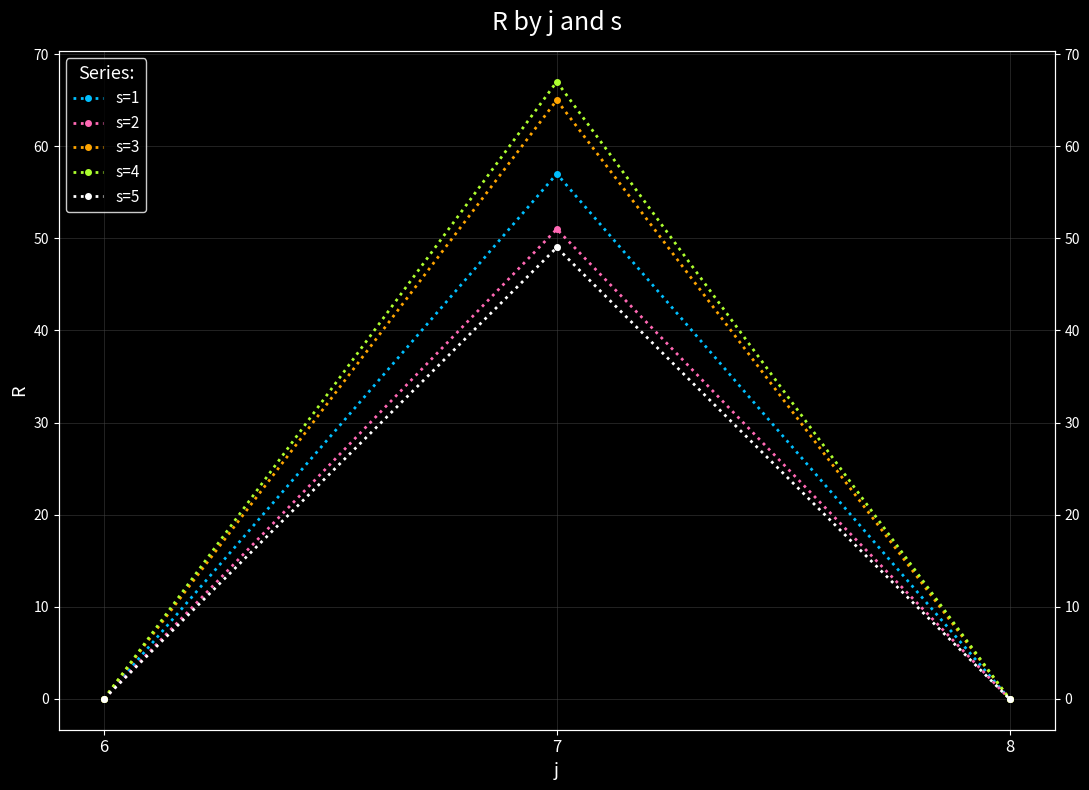

Which series has the largest total across all categories?

s=4